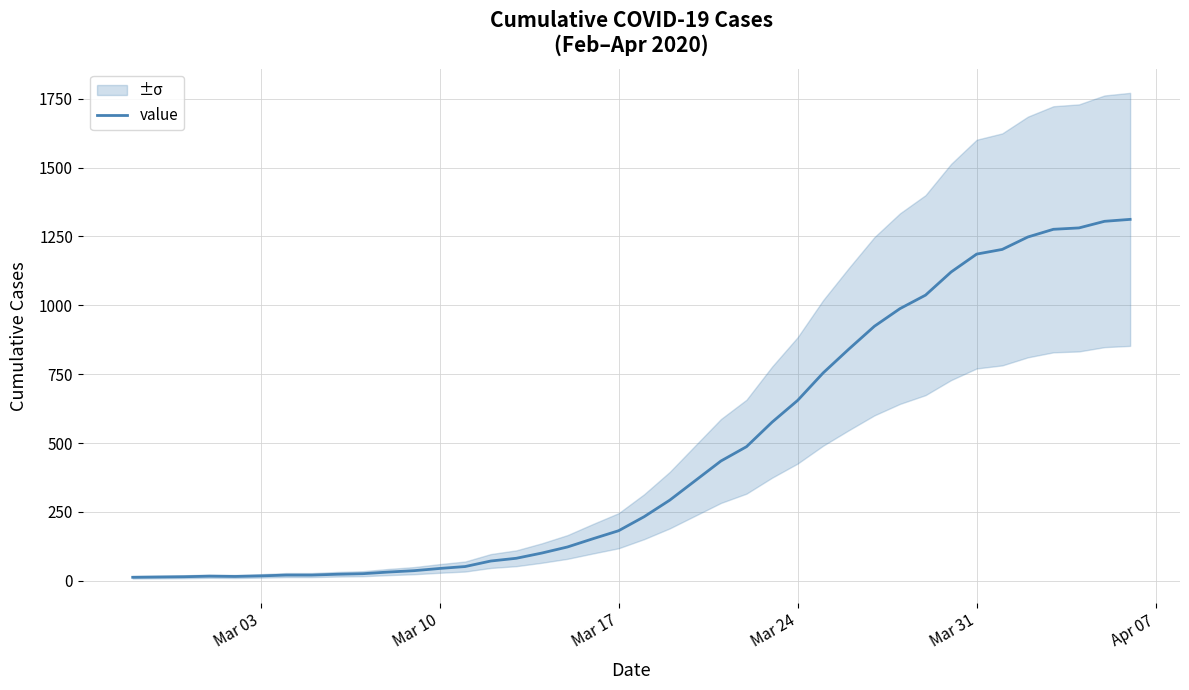

Approximately how many times larger is the value at 12 compared to Mar 03?

3.5